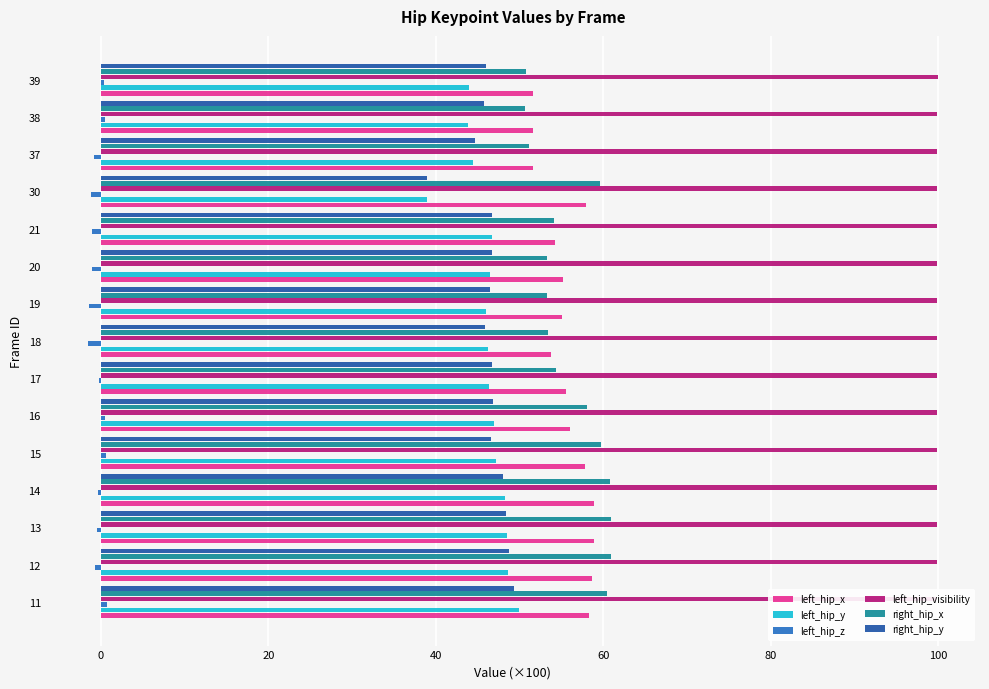

What is the average value of the right_hip_x series?

56.1